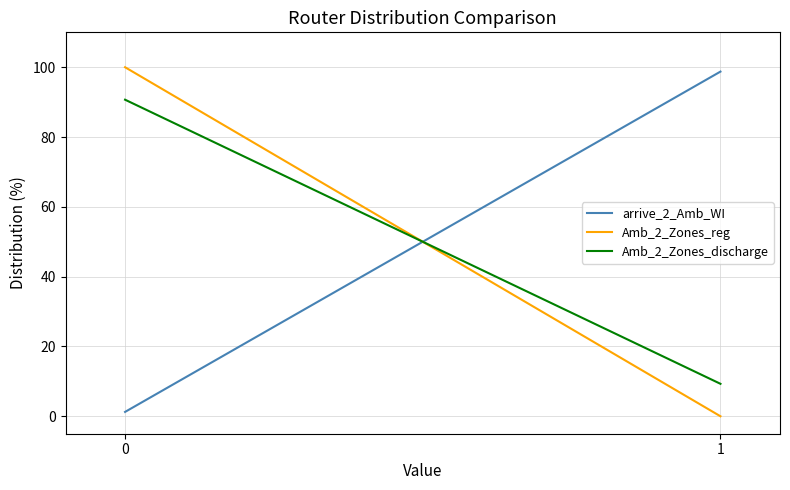

What is the approximate value of arrive_2_Amb_WI at 1?

98.8